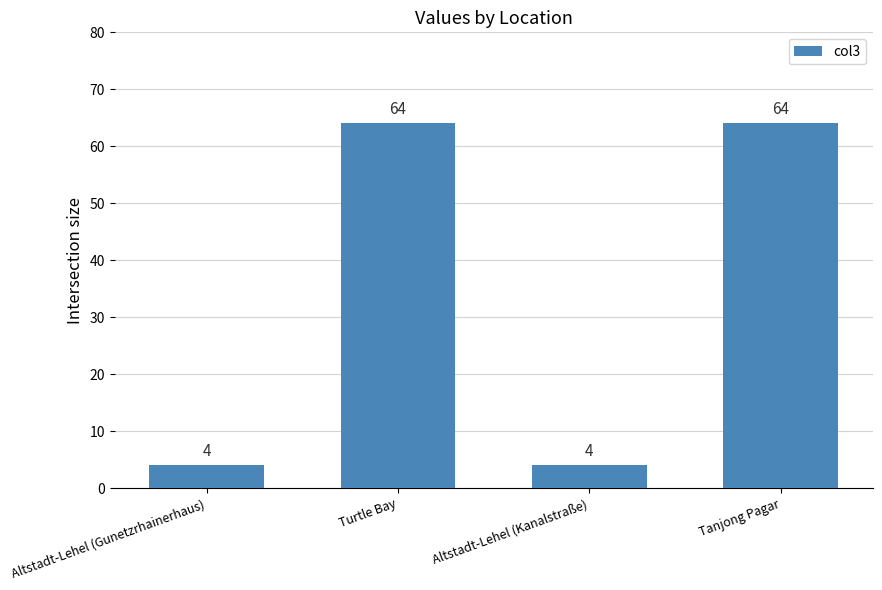

Reading right to left, extract all data points from this chart.

Tanjong Pagar=64	Altstadt-Lehel (Kanalstraße)=4	Turtle Bay=64	Altstadt-Lehel (Gunetzrhainerhaus)=4